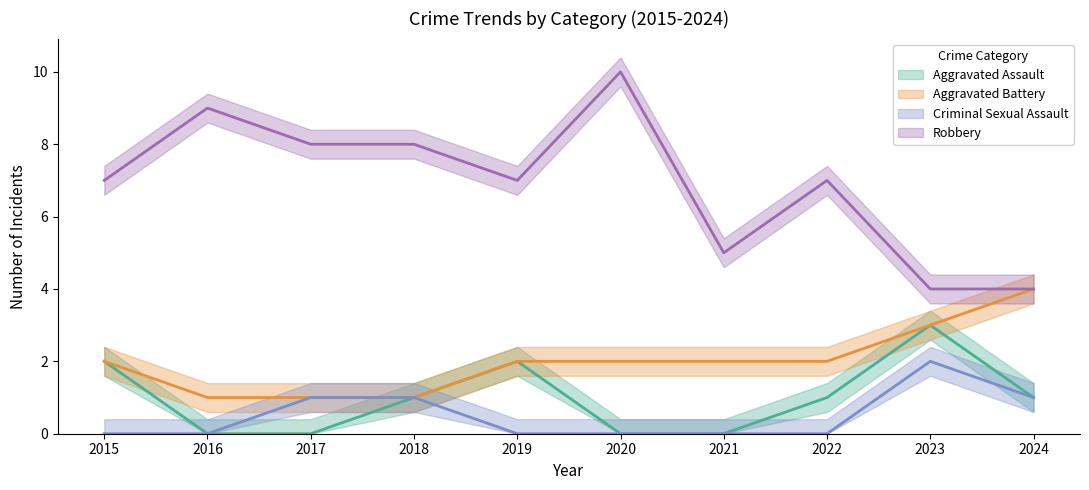

Where is Aggravated Battery nearest to the value 2?

2015